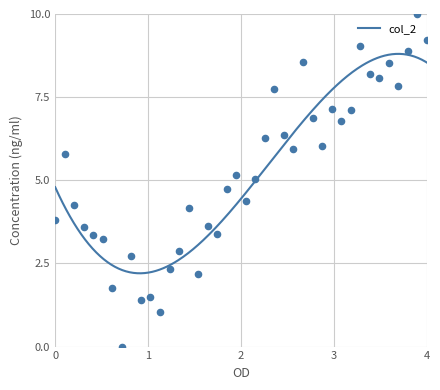

Approximately how many times larger is the value at 2100 compared to 3300?

0.5